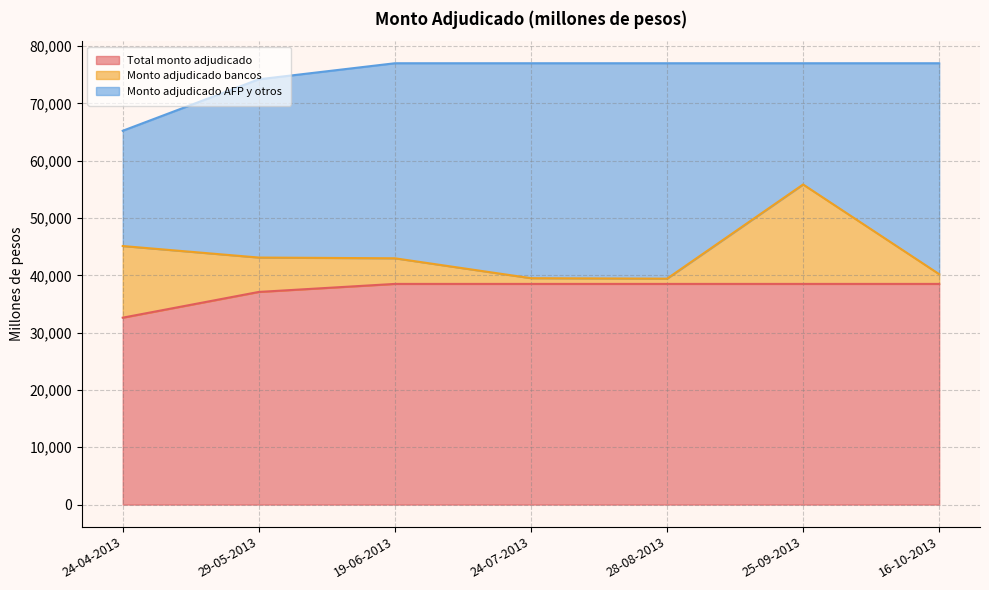

Between 24-04-2013 and 16-10-2013, which series saw the biggest shift?

Monto adjudicado AFP y otros